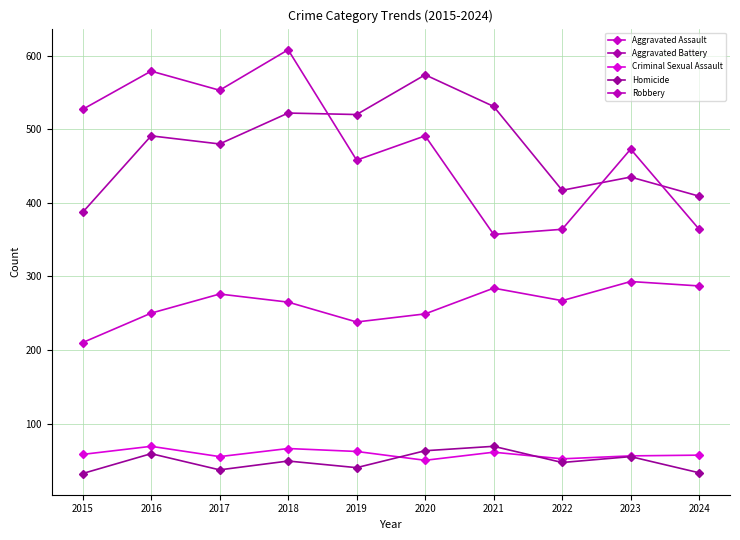

What is the maximum value shown in the chart?

608